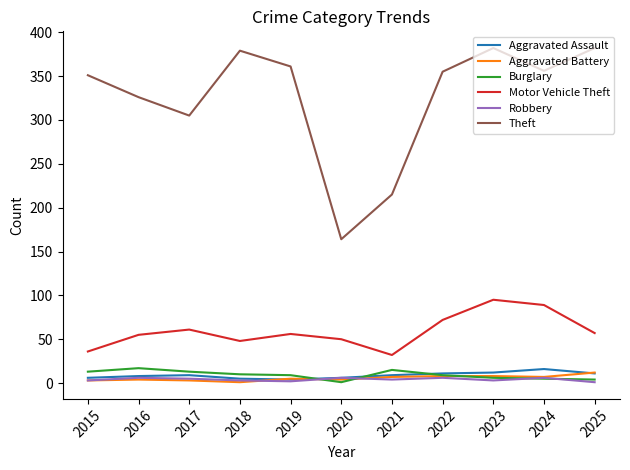

True or false: Motor Vehicle Theft and Burglary intersect in this chart.

False